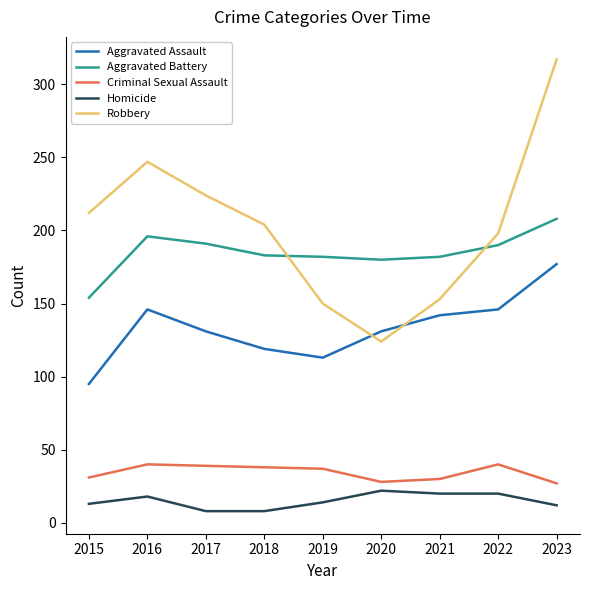

What is the difference between the maximum and minimum values in the Homicide series?

14